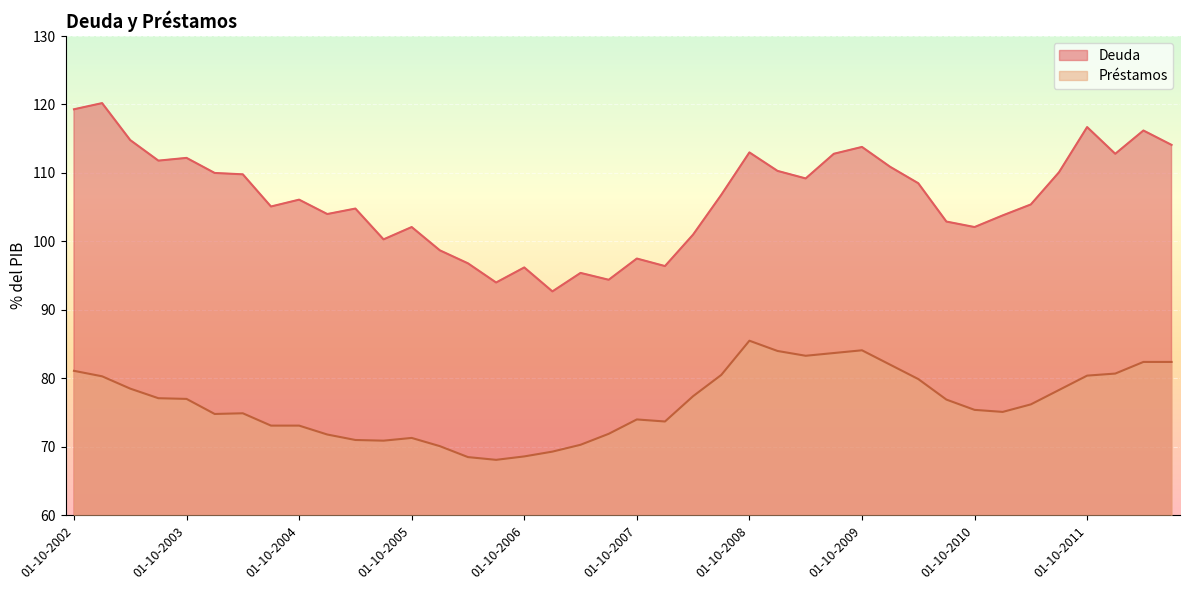

What is the label of the 8th point from the right?

01-10-2010